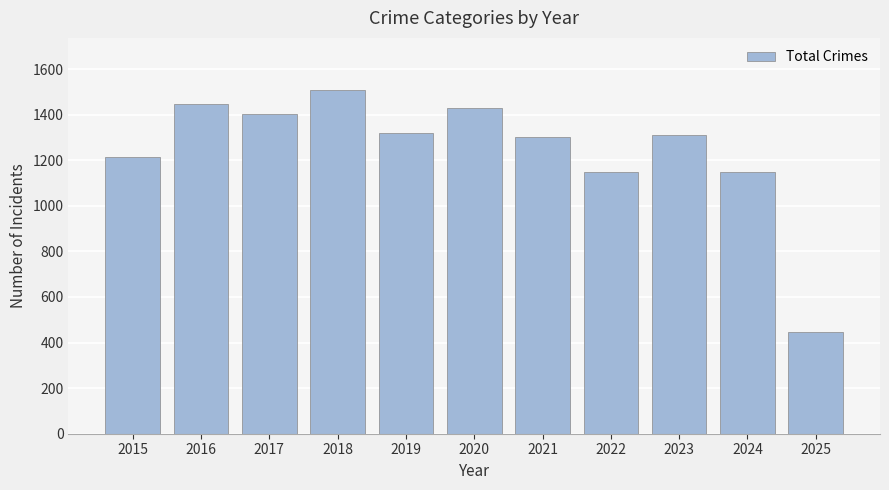

At which label does the data first exceed 1312?

2016